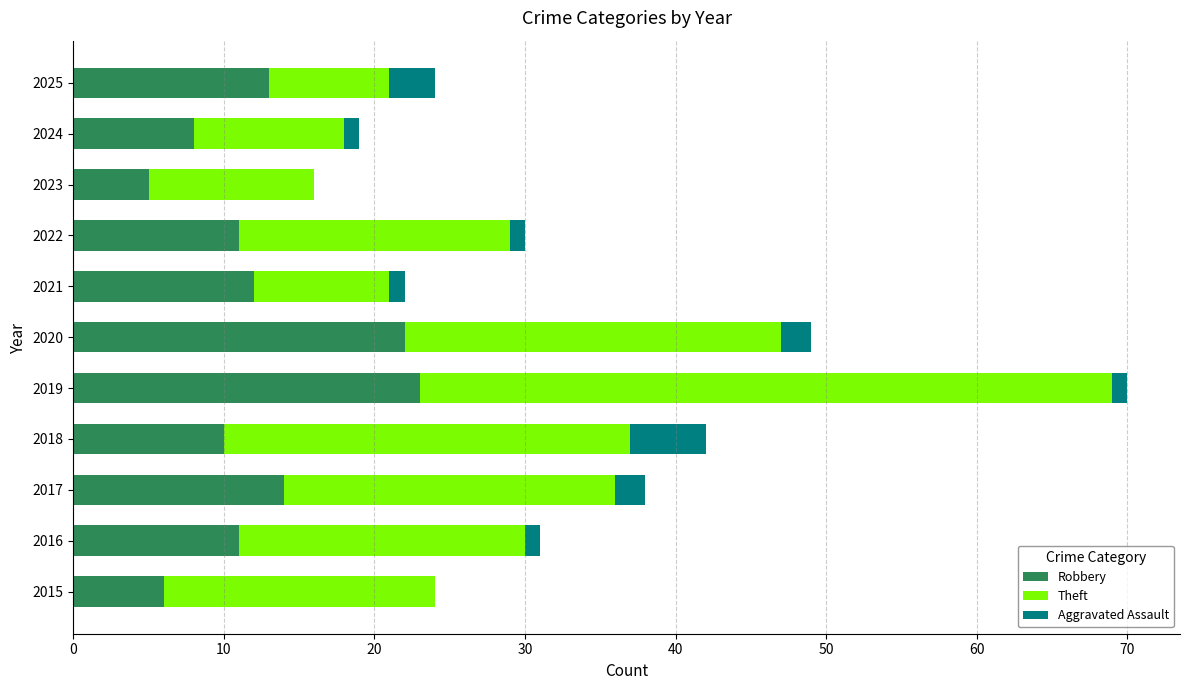

What is the sum of all Robbery values?

135